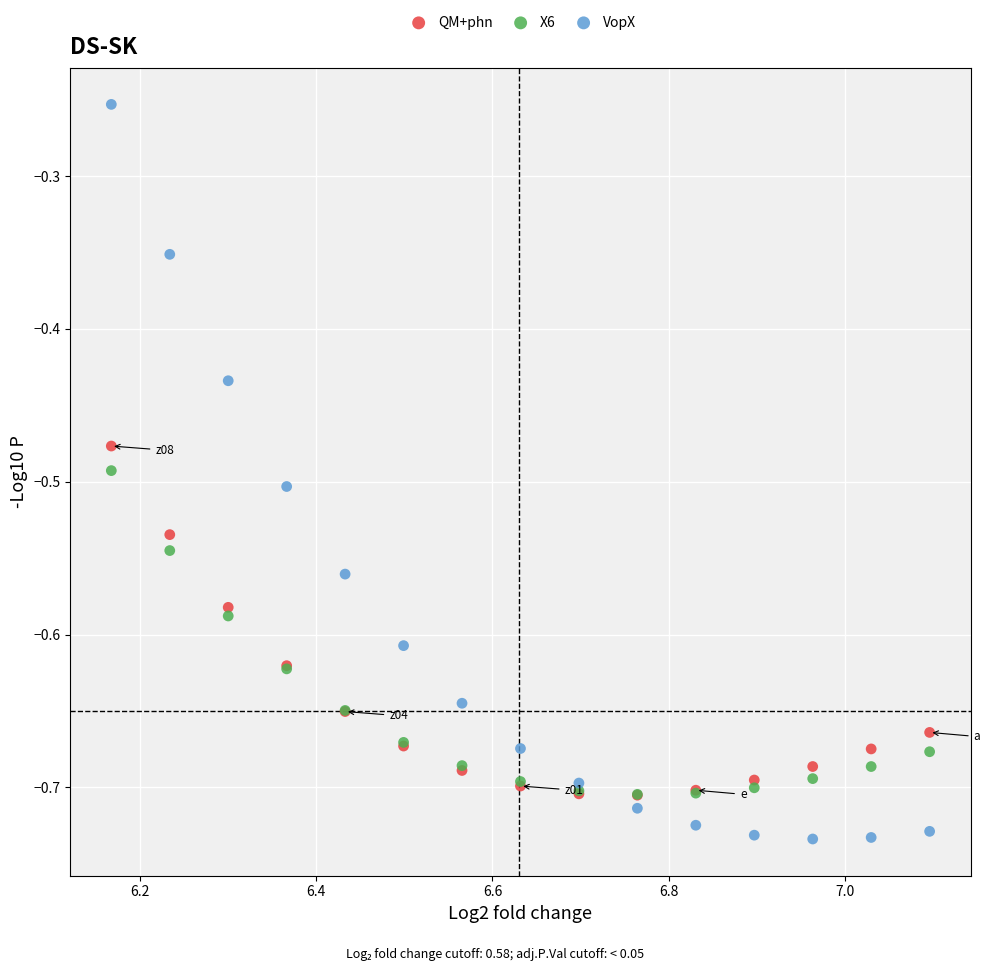

Which series reaches the minimum Y coordinate?

VopX